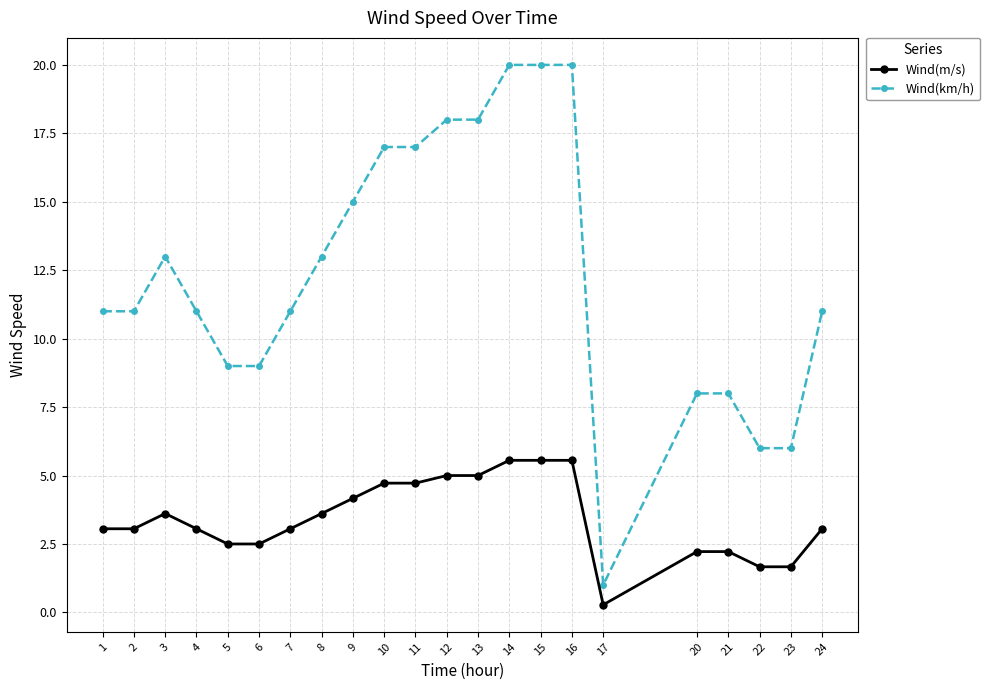

At which category does Wind(m/s) reach its first local peak?

3